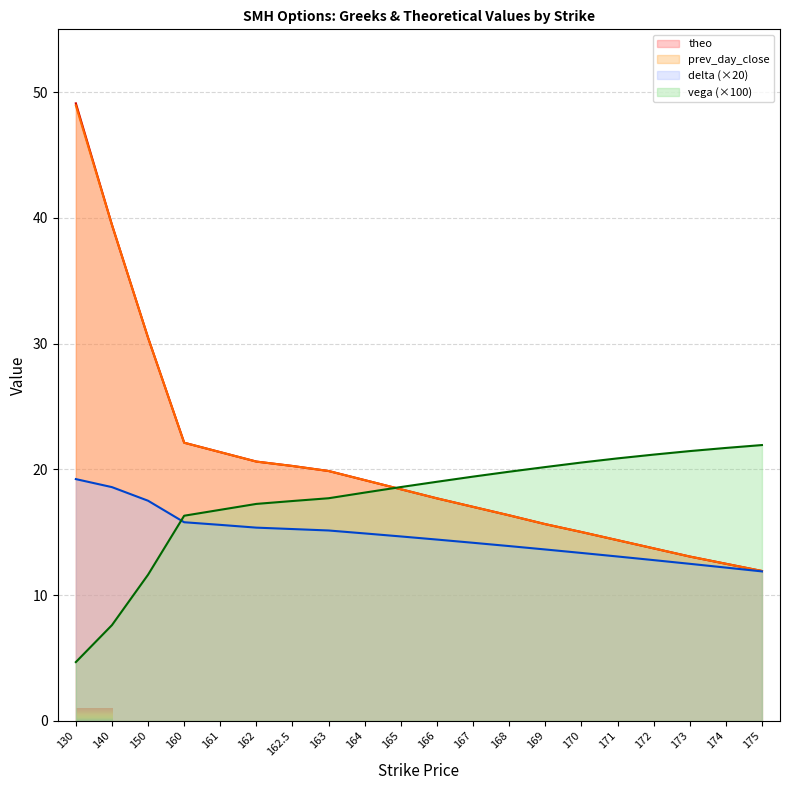

List the series in order of their peak value, lowest first.

delta, vega, prev_day_close, theo